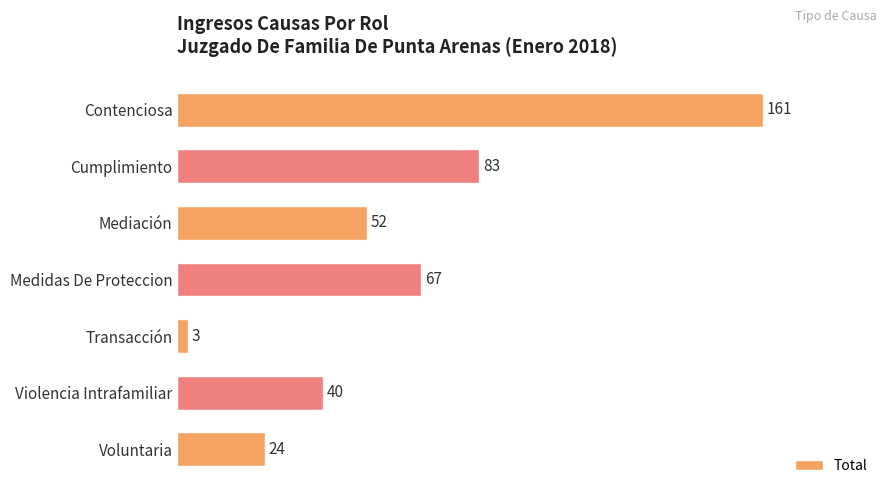

How many values are between 24 and 83?

5